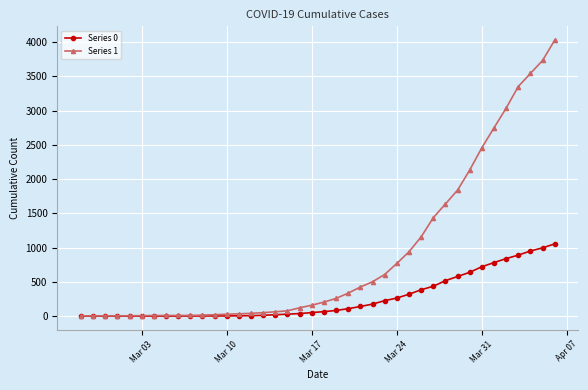

At how many categories does at least one series exceed 2639?

6